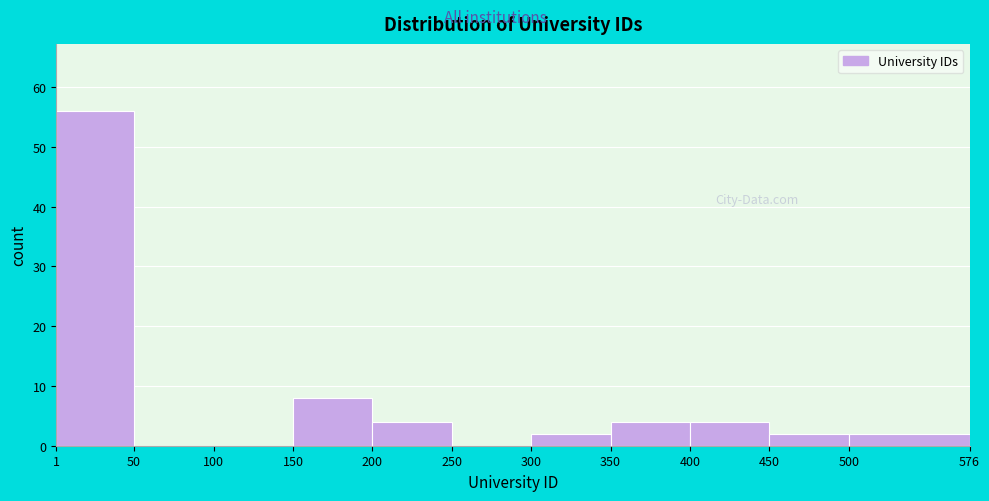

Reading left to right, transcribe this chart: for each bar, give the range it covers on the x-axis and its height. The values are not printed on the chart, so give them approximately, as read against the axis.

1 to 50: 56
50 to 100: 0
100 to 150: 0
150 to 200: 8
200 to 250: 4
250 to 300: 0
300 to 350: 2
350 to 400: 4
400 to 450: 4
450 to 500: 2
500 to 576: 2